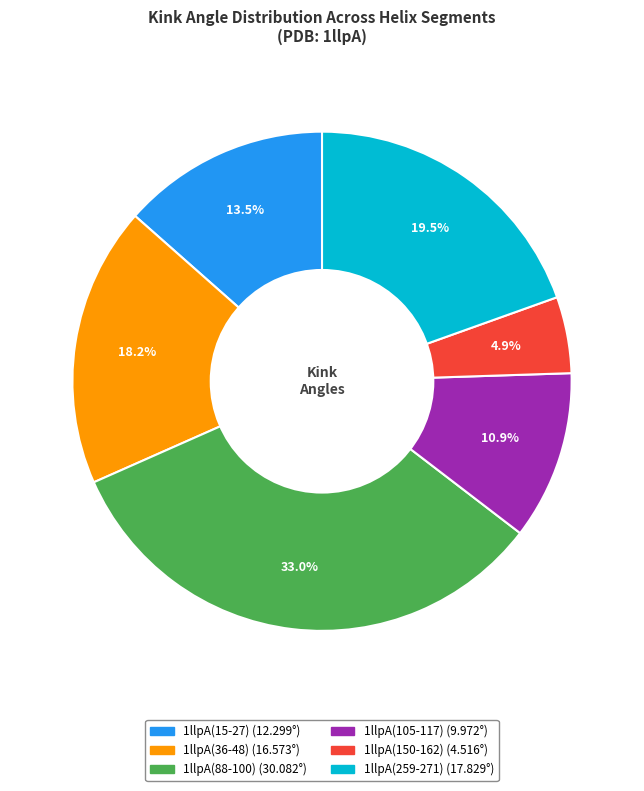

To the nearest percent, what is the difference between the largest and smallest slice percentages?

28%